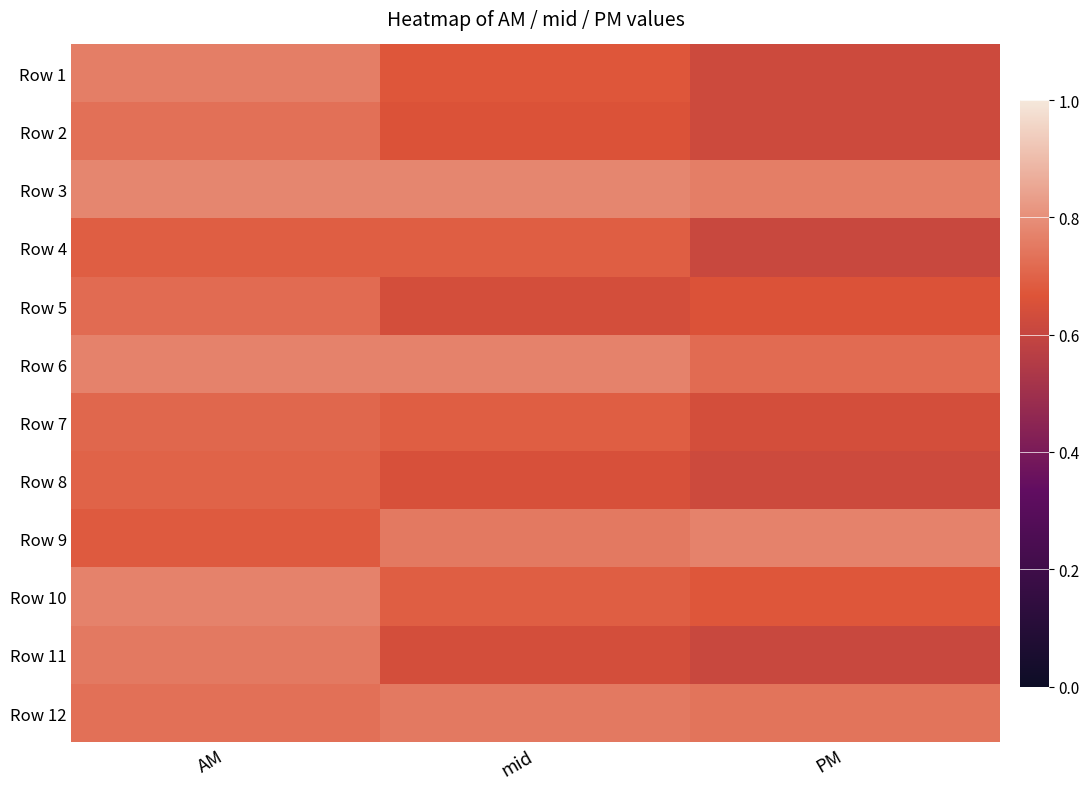

How many series are shown in this chart?

12